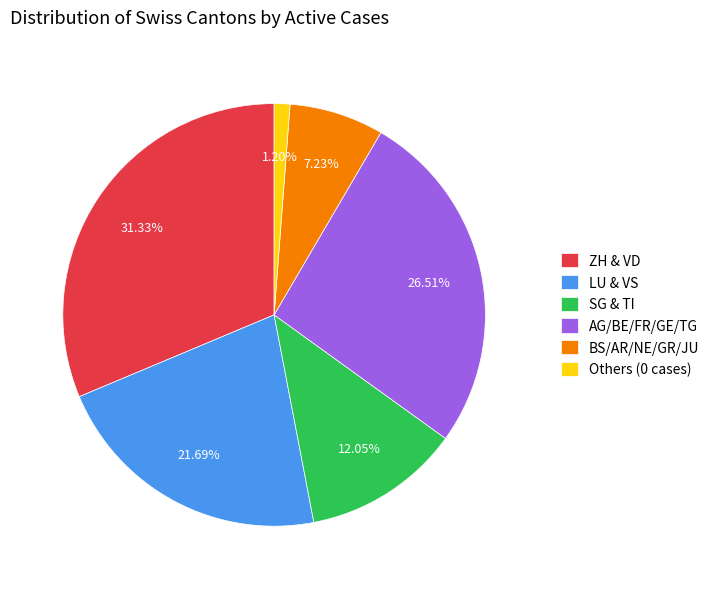

Which slice is the smallest?

Others (0 cases)